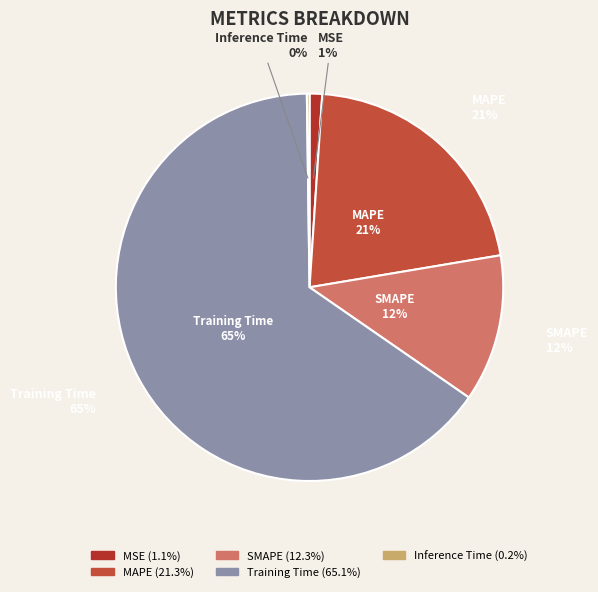

Count the number of slices in the pie.

5